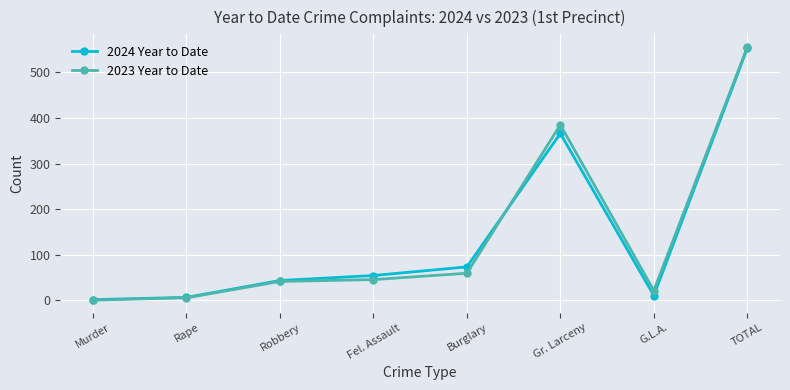

What is the label of the 8th point from the right?

Murder